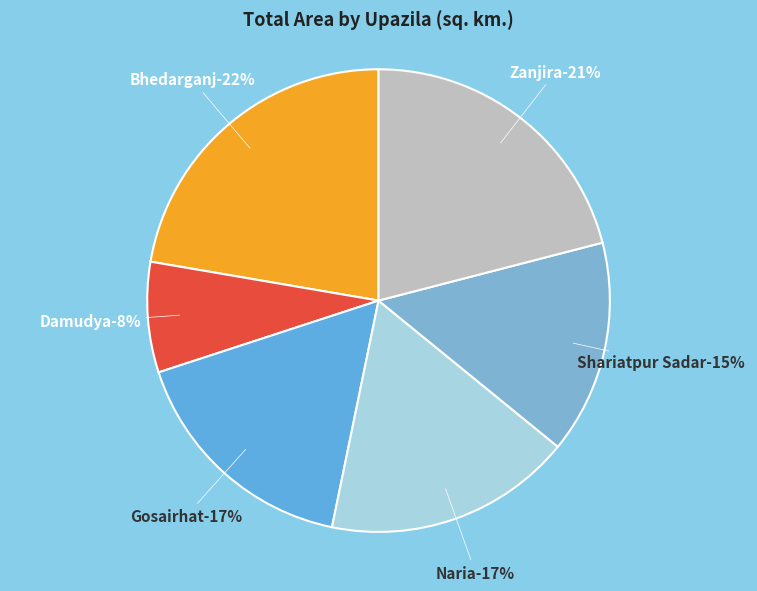

To the nearest percent, what portion does Naria represent?

17%